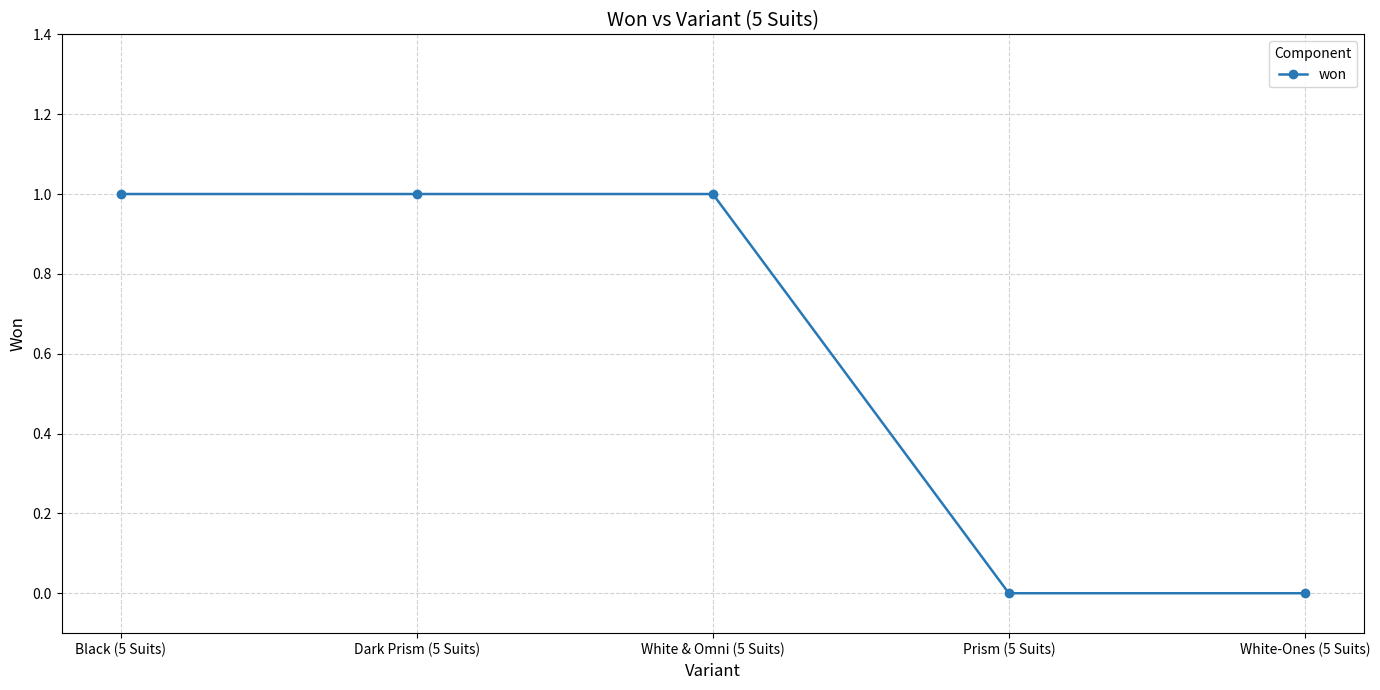

Reading left to right, transcribe all the data shown in this chart.

Black (5 Suits)=1	Dark Prism (5 Suits)=1	White & Omni (5 Suits)=1	Prism (5 Suits)=0	White-Ones (5 Suits)=0